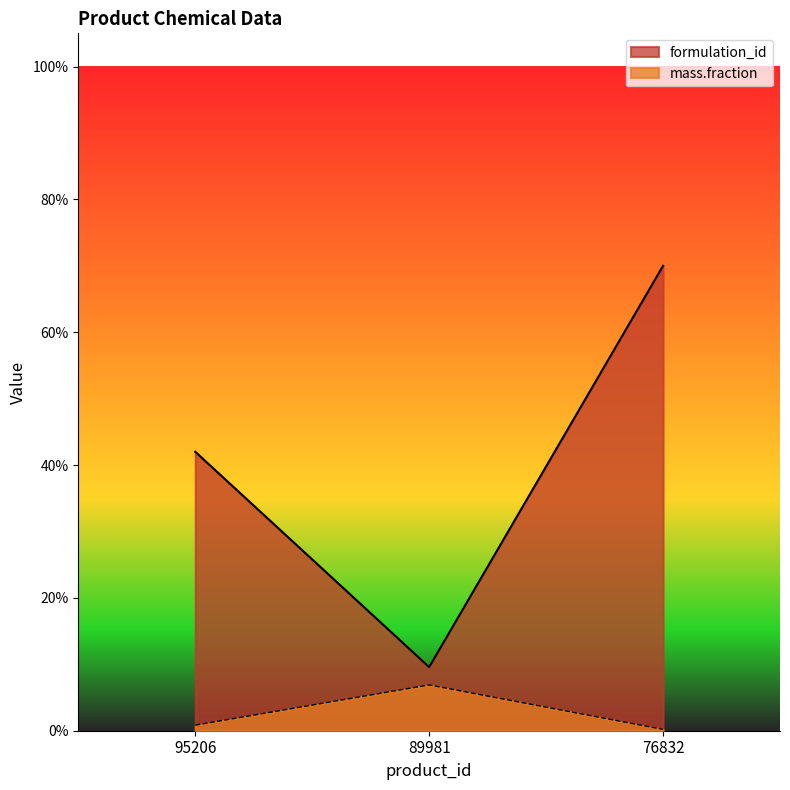

Reading left to right, transcribe all the data shown in this chart.

formulation_id: 95206=0.4	89981=0.1	76832=0.7
mass.fraction: 95206=0.0	89981=0.1	76832=0.0